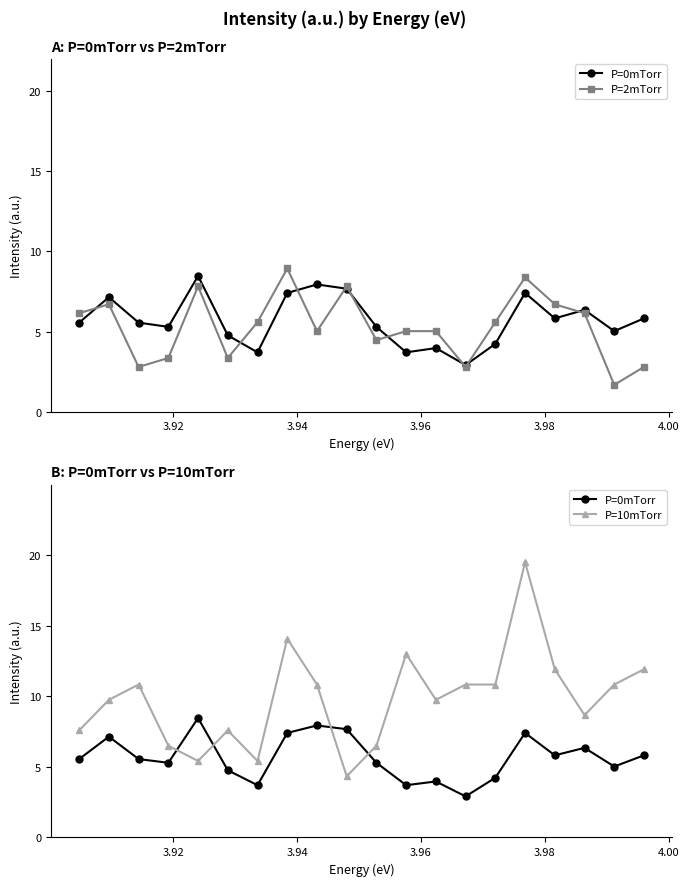

How many lines are shown in the chart?

3